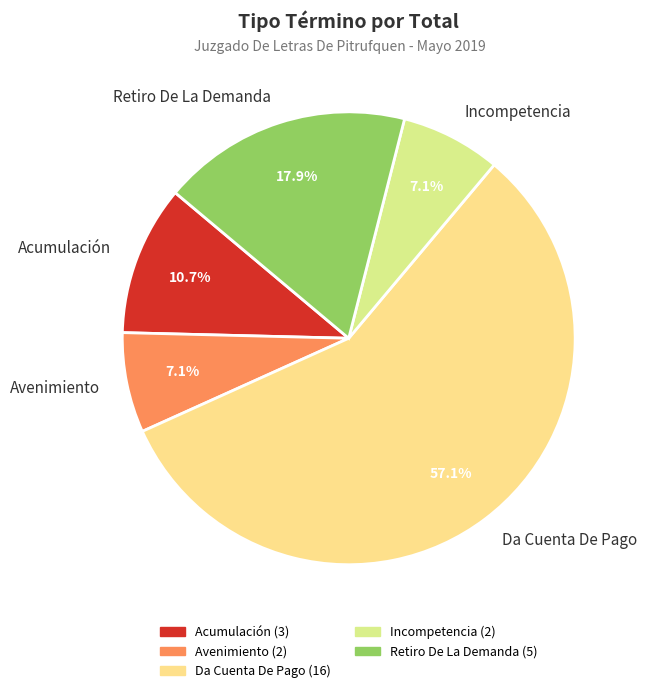

Is it true that Da Cuenta De Pago is 57% of the pie?

True